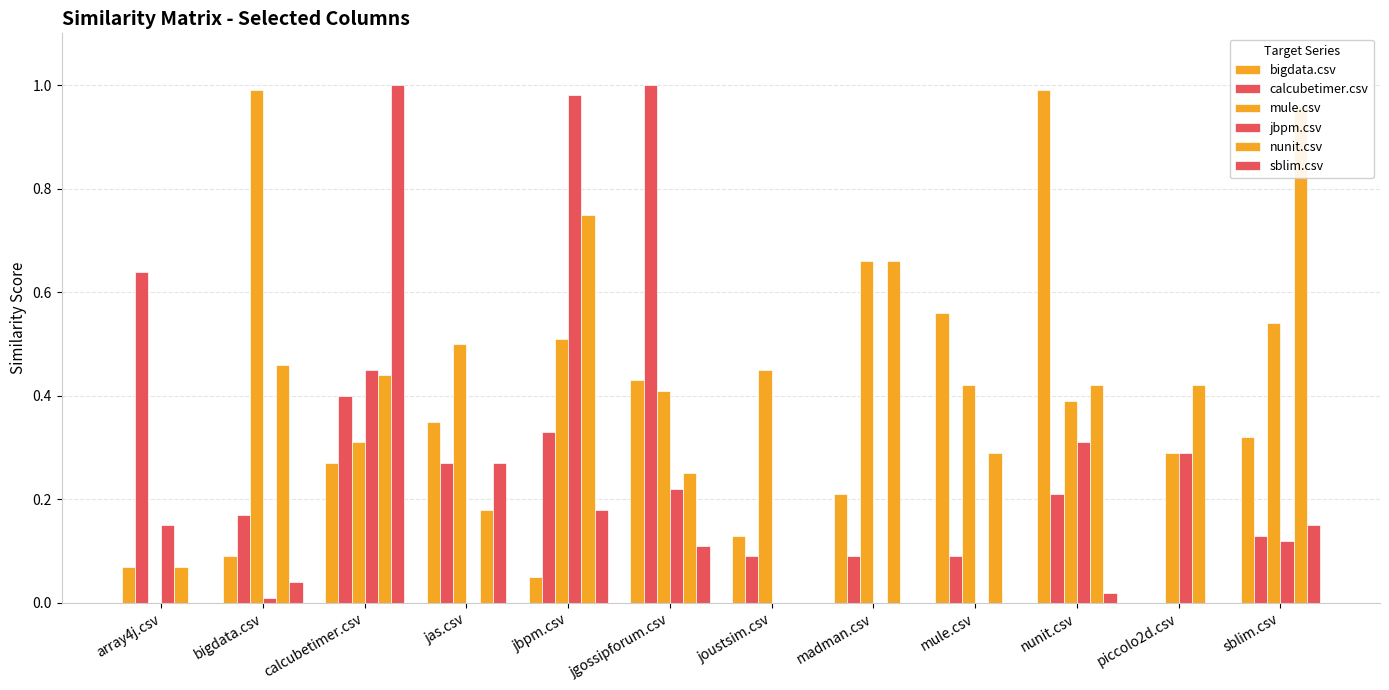

Rank the series at piccolo2d.csv from lowest to highest value.

bigdata.csv, calcubetimer.csv, sblim.csv, mule.csv, jbpm.csv, nunit.csv